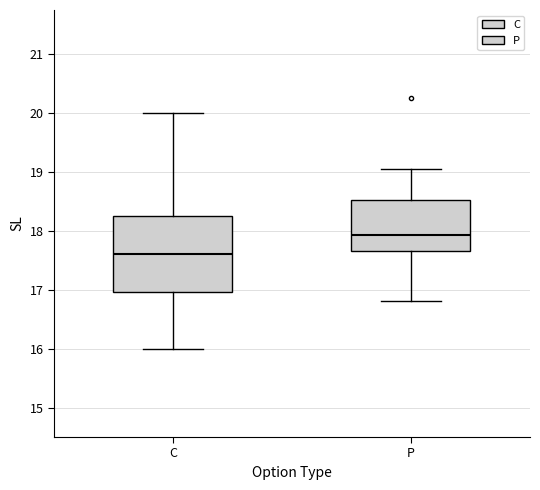

Comparing the boxes themselves (not the whiskers), which one is the tallest?

C